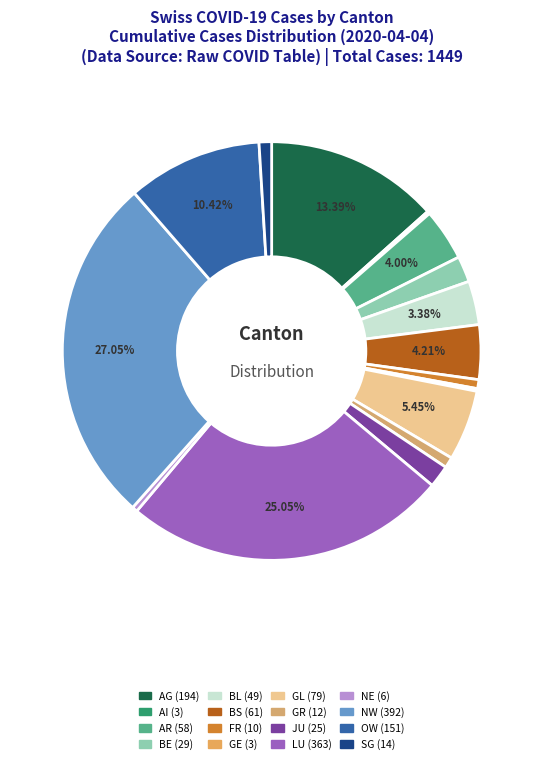

Which slice is the largest?

NW